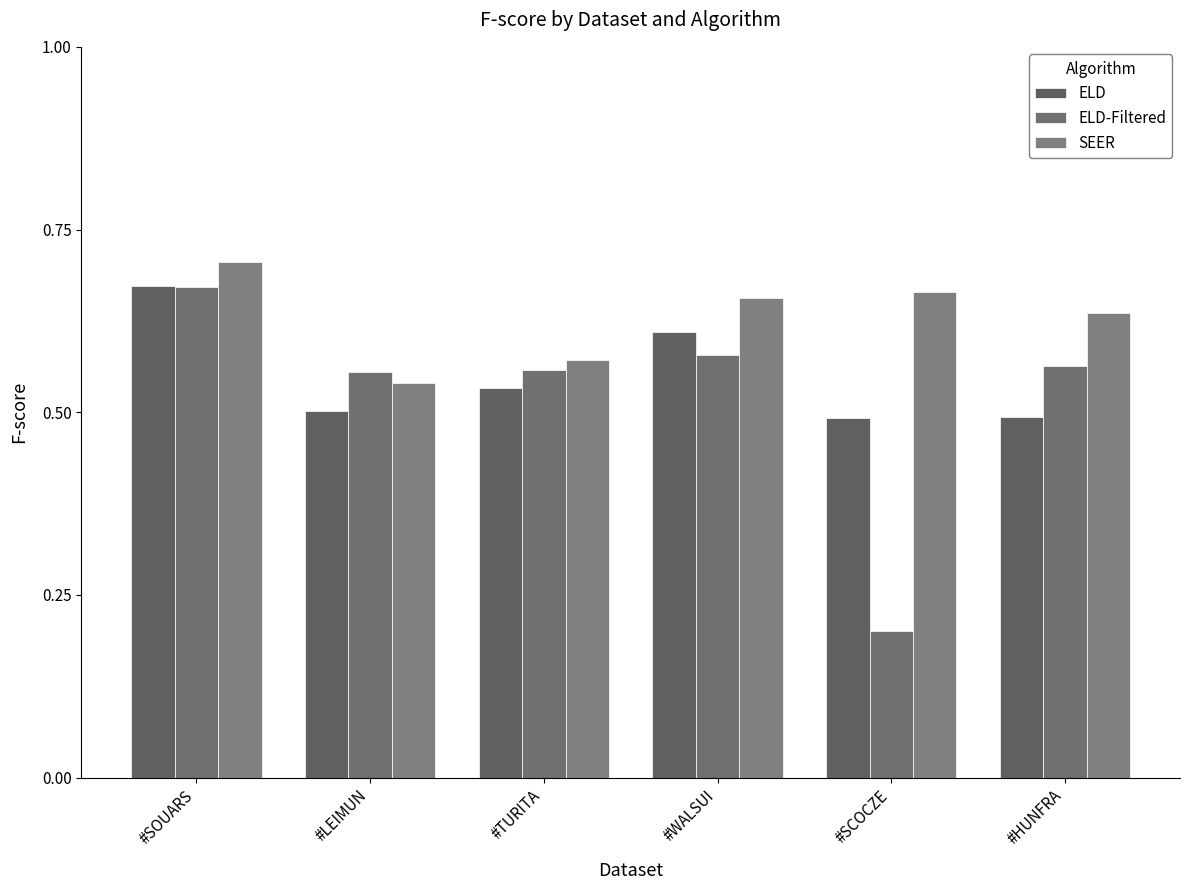

Is it true that ELD-Filtered equals 0.6 at #WALSUI?

True